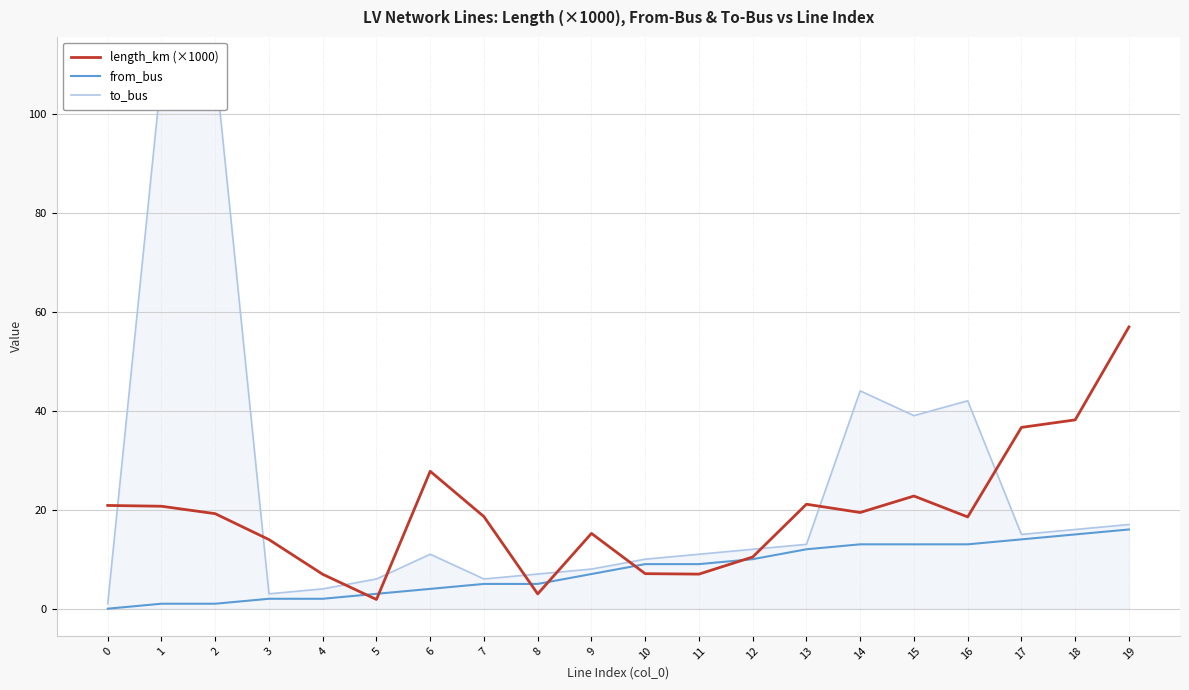

Does the chart have visible grid lines?

Yes